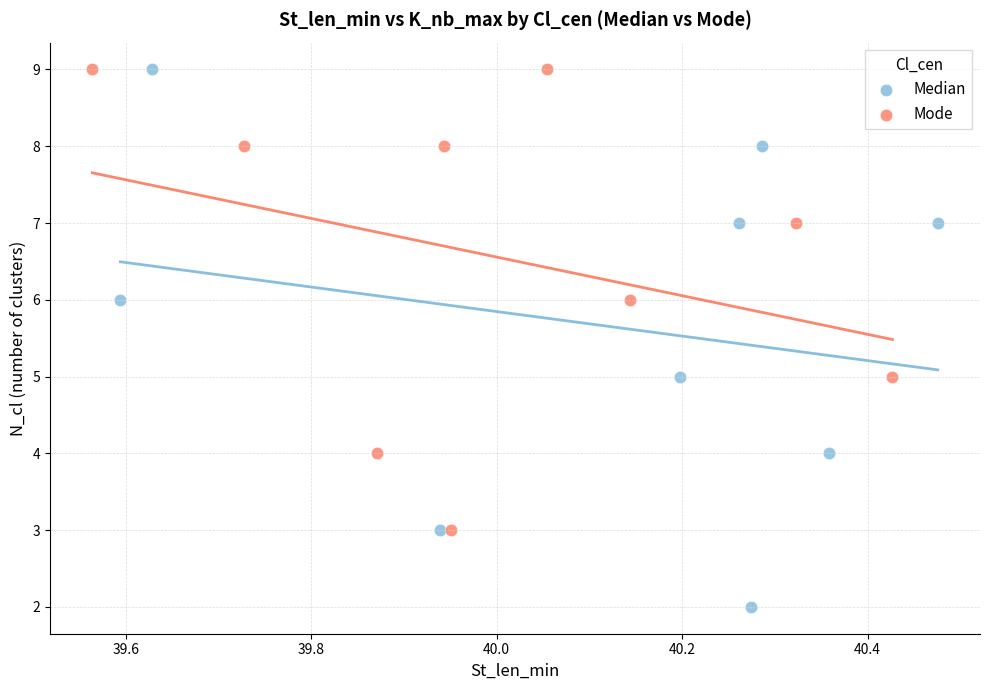

Which series has the largest Y range (max minus min)?

Median